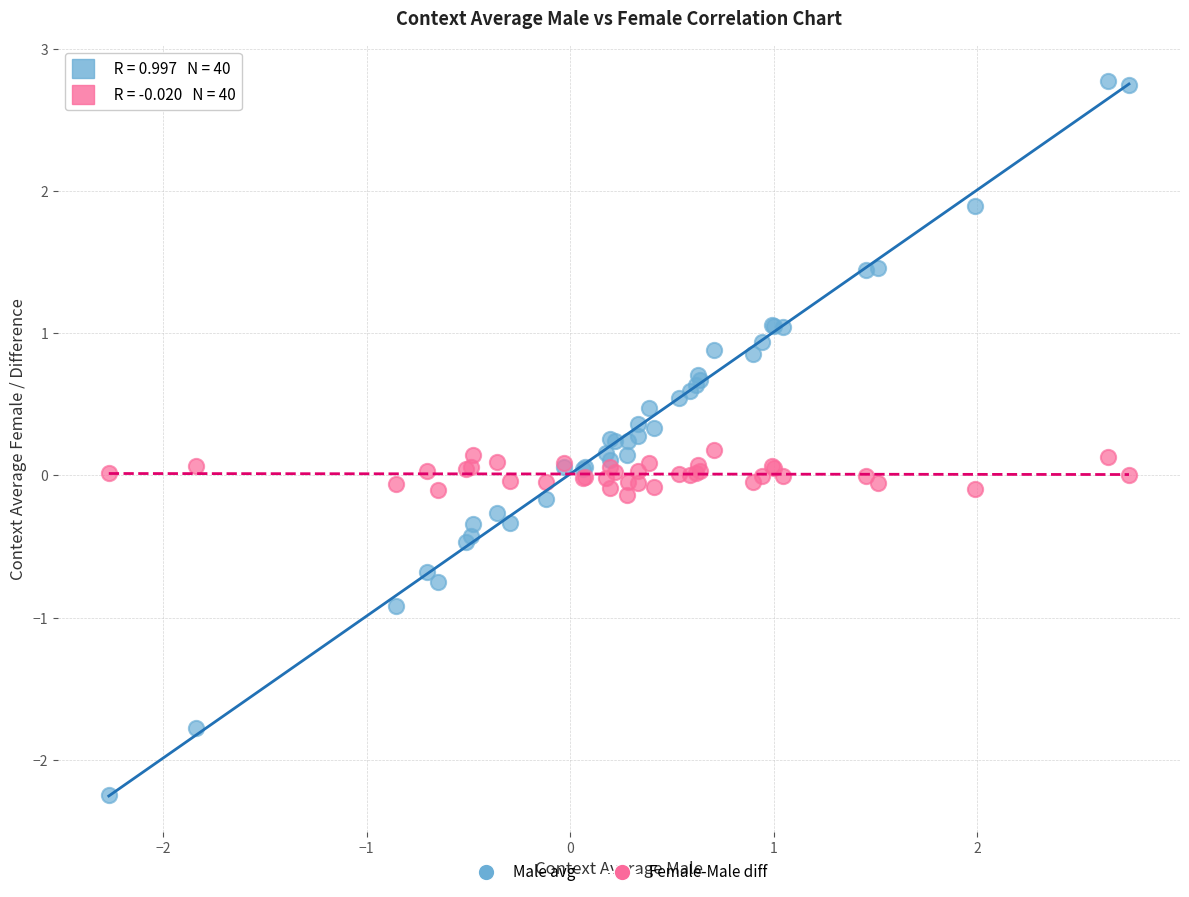

What is the X range (max minus min) for the scatter plot?

5.0